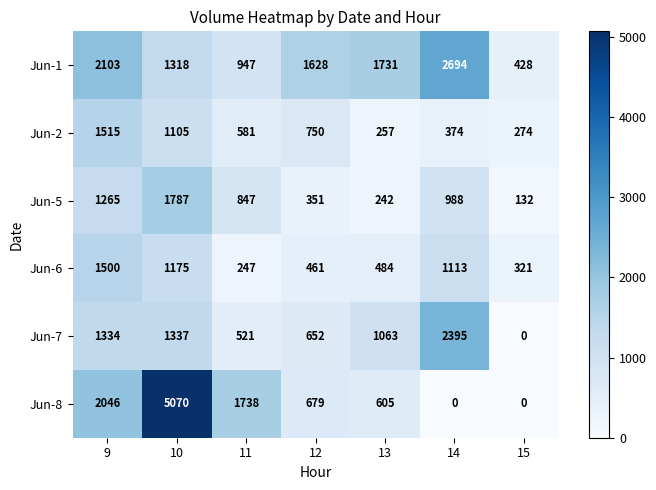

What is the total value across all series at 12?

4521